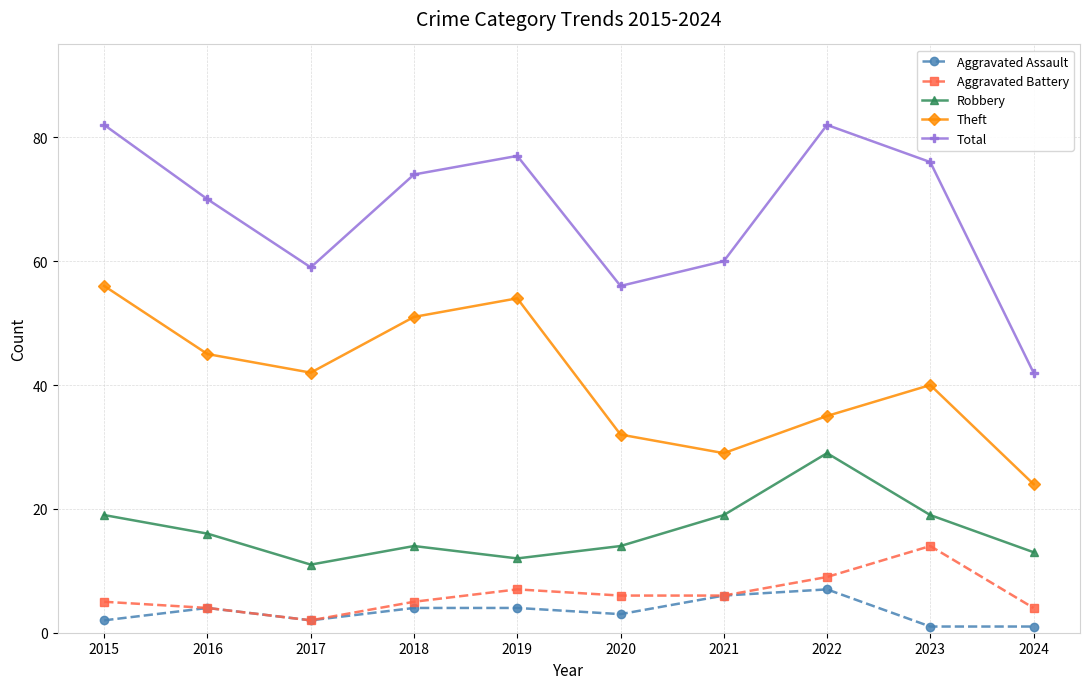

What is the value of the Aggravated Battery point at the 5th from the left?

7